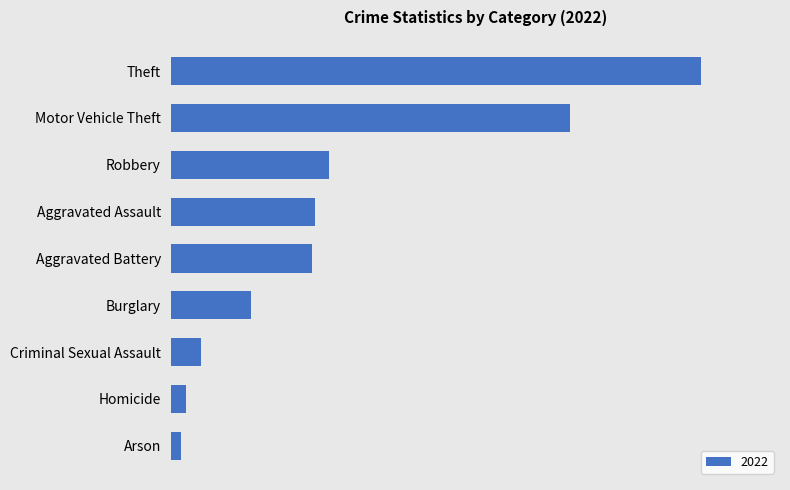

Does the chart contain stacked bars?

No